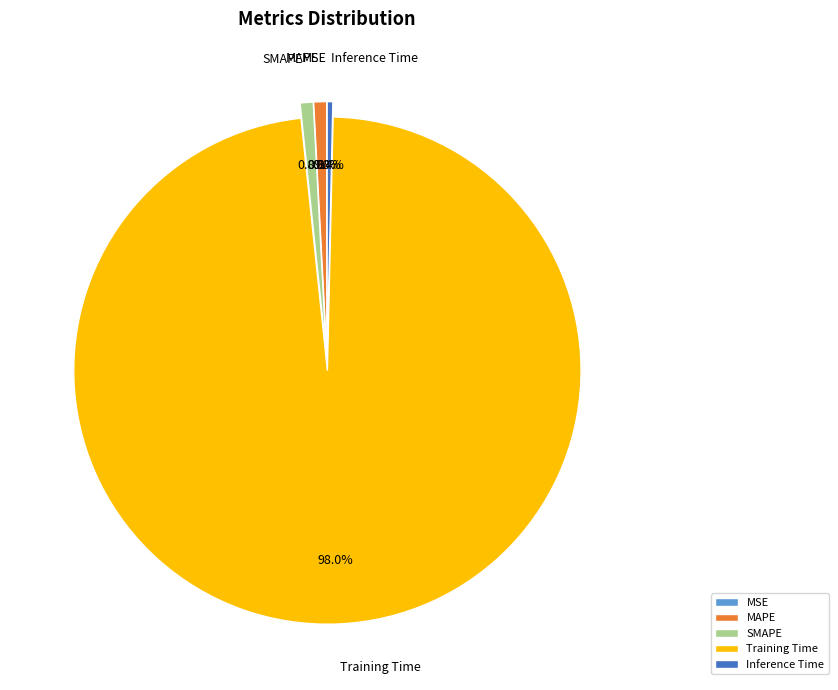

Does any single category account for the majority?

Yes